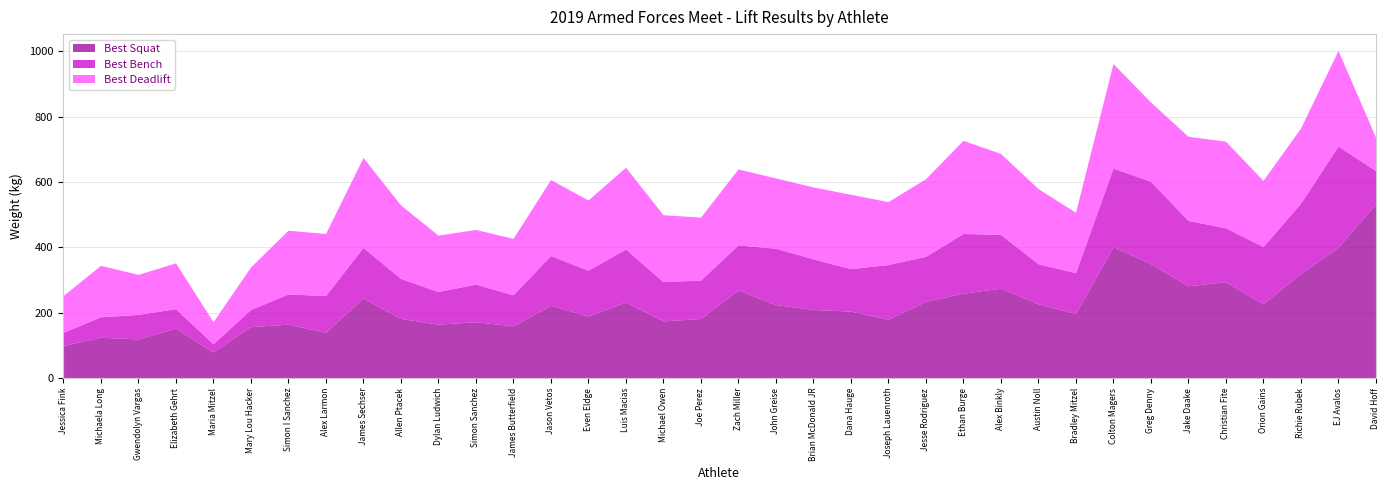

List the series in order of their overall mean, highest first.

Best Squat, Best Deadlift, Best Bench